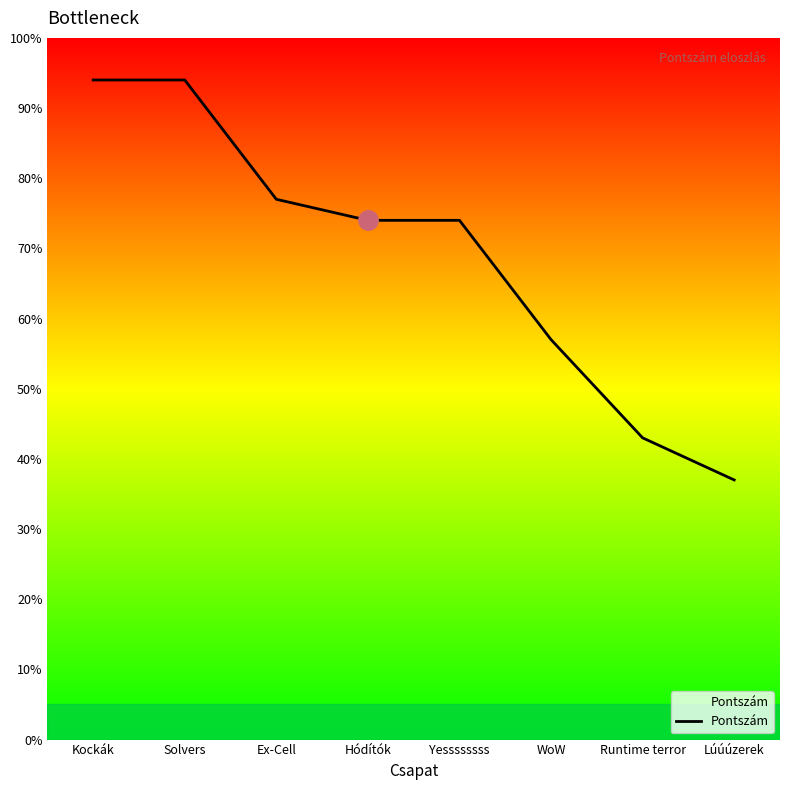

True or false: there are more than 2 points higher than both neighbors.

False